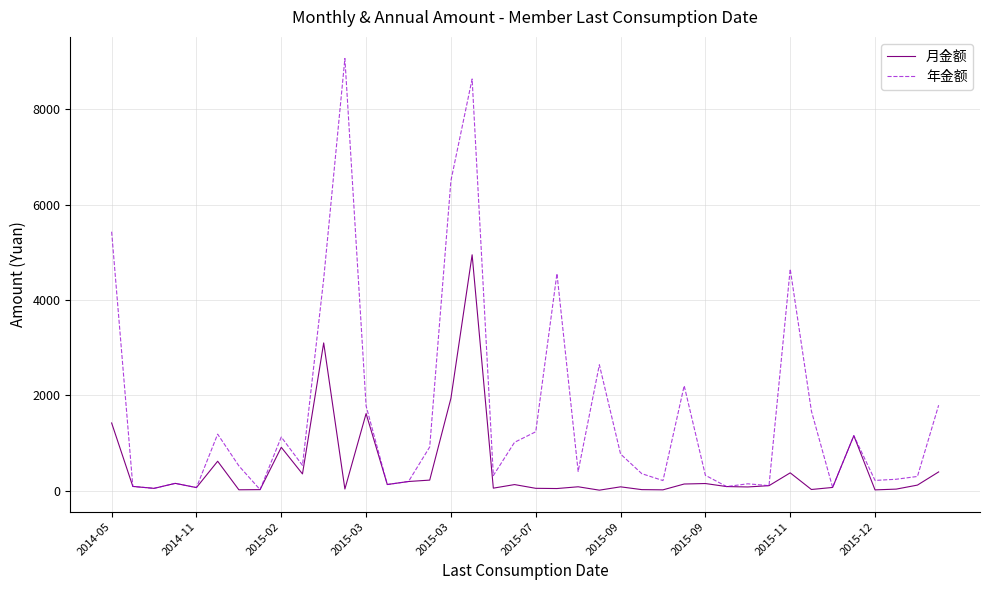

Which series has the largest total across all categories?

年金额